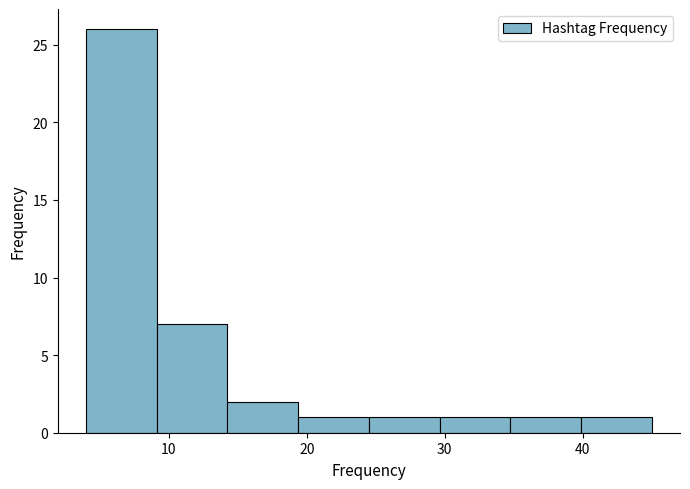

Over which range of the x-axis is the bar tallest?

4 to 9